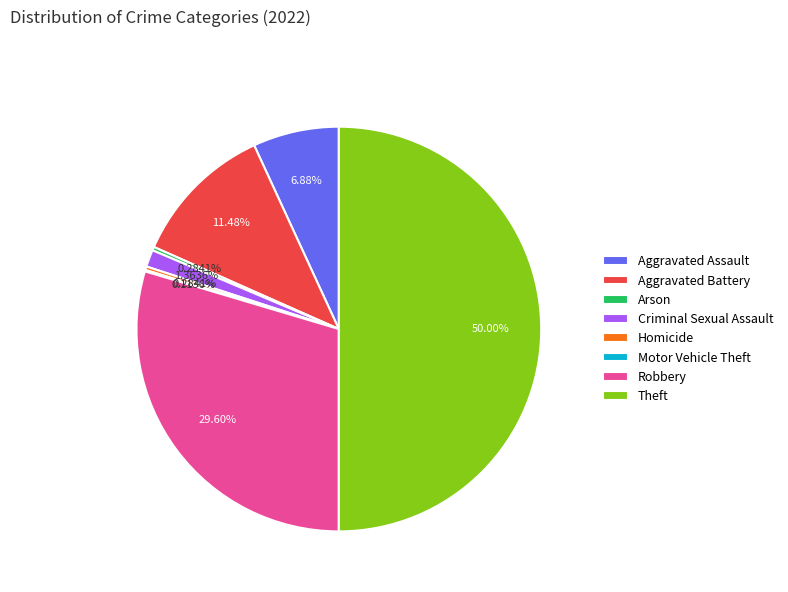

To the nearest percent, what is the combined percentage of Robbery and Arson?

30%